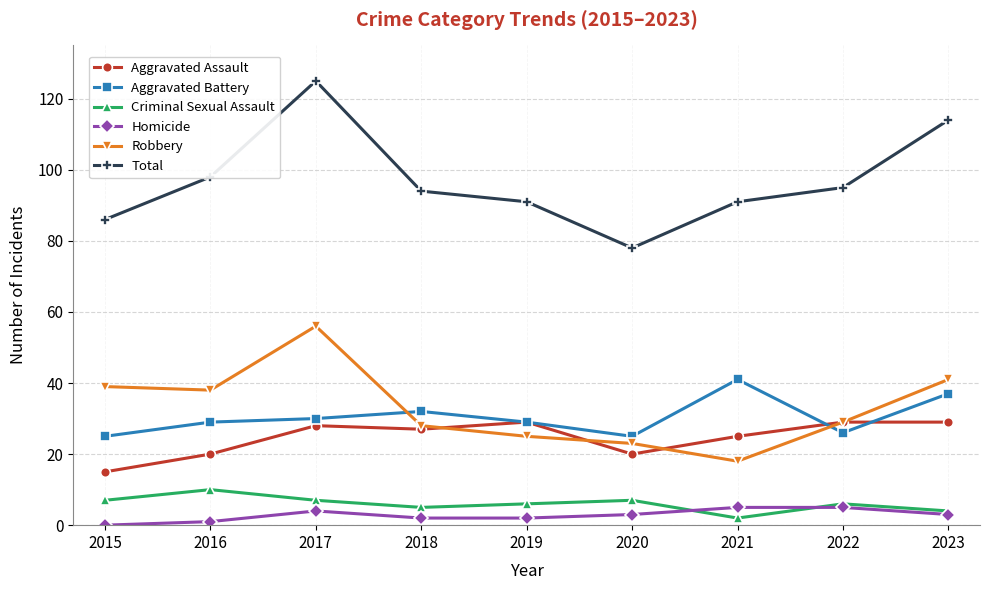

Where does the Robbery series first go above 29?

2015